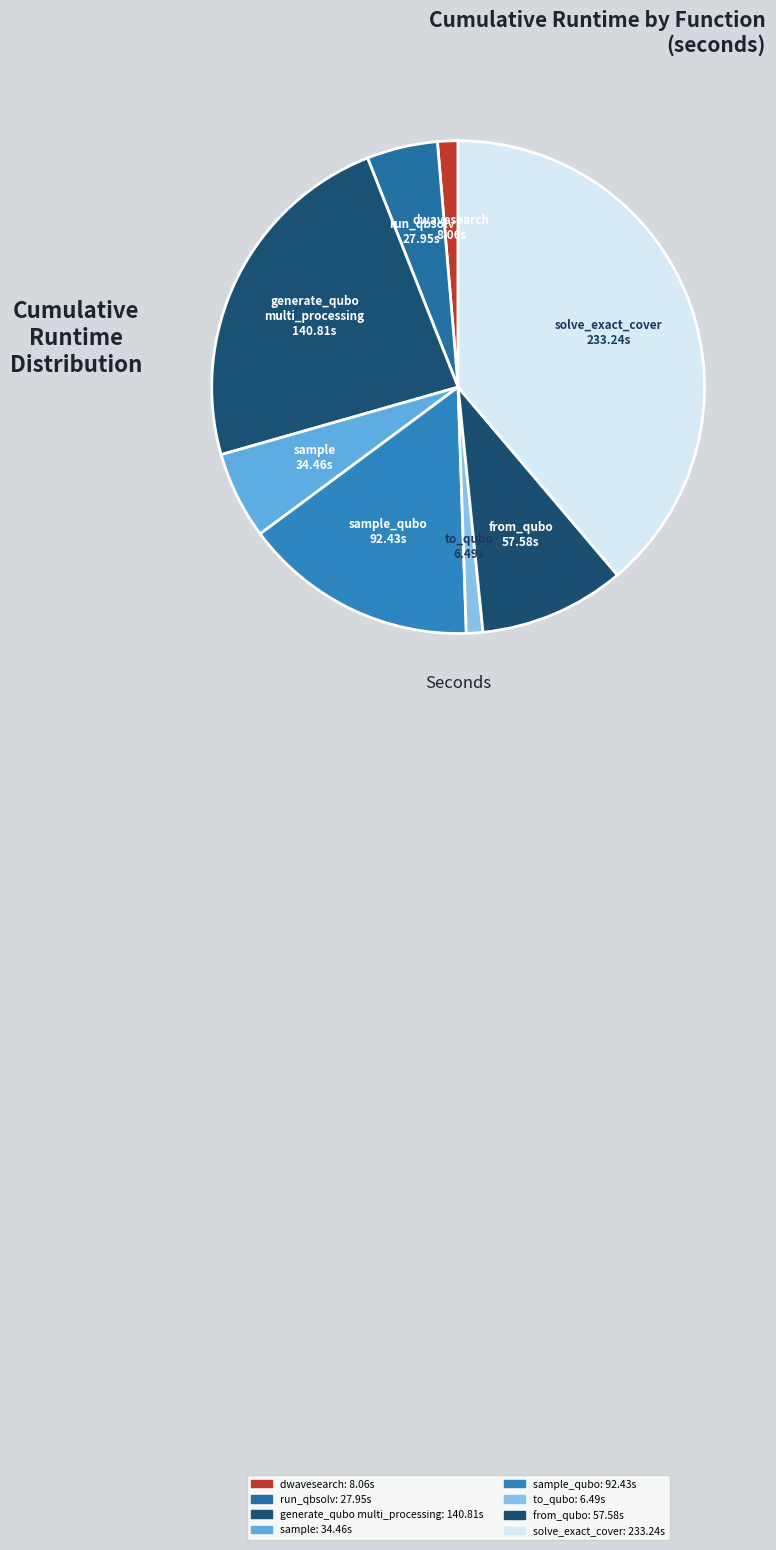

Count the number of slices in the pie.

8